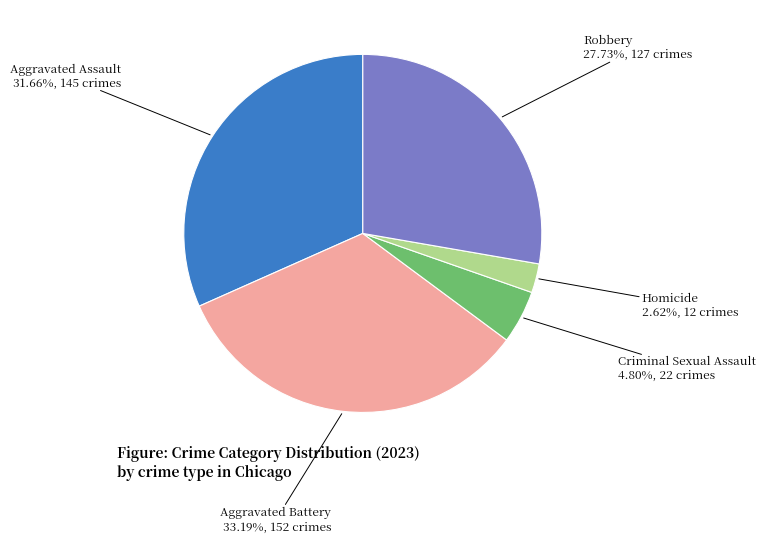

Is there any slice that represents more than half of the pie?

No